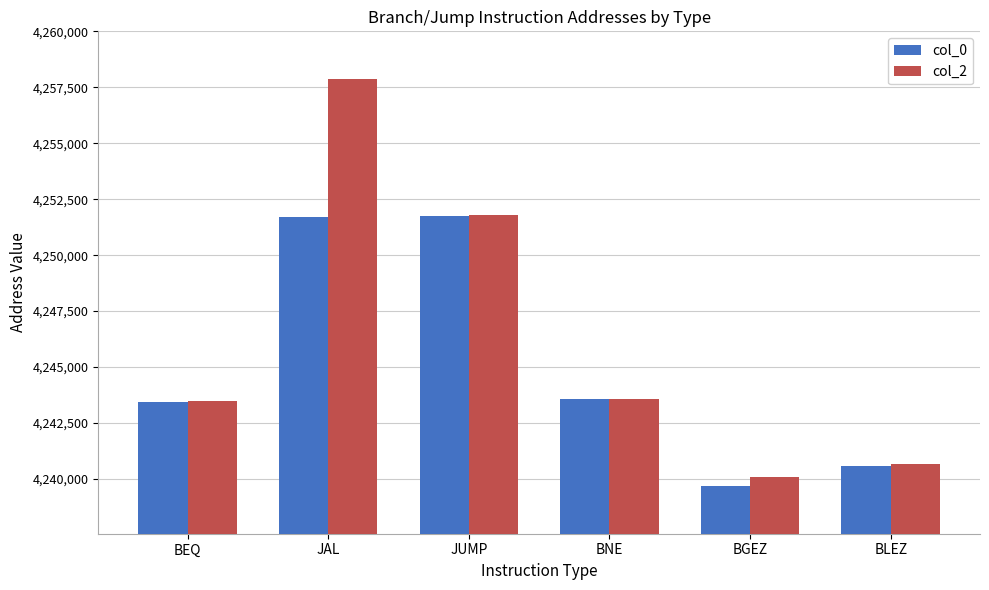

Read the col_2 value at JUMP, to the nearest 10.

4251810